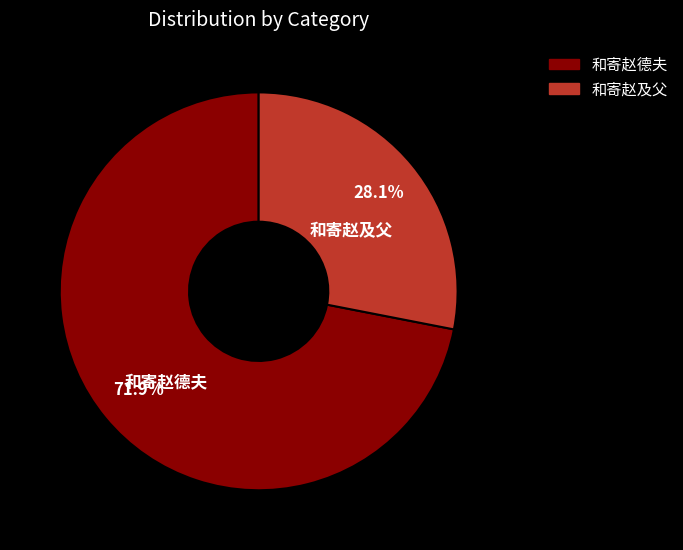

Which slice is the largest?

和寄赵德夫